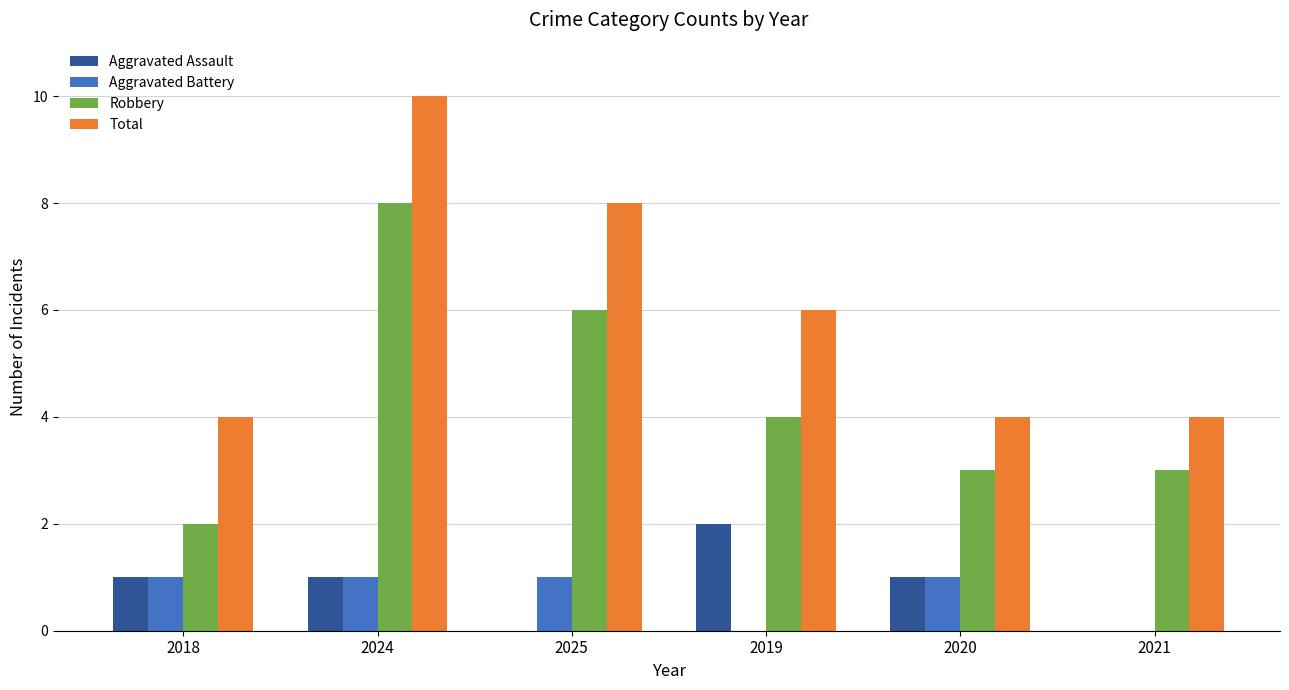

What is the sum of all Aggravated Assault values?

5